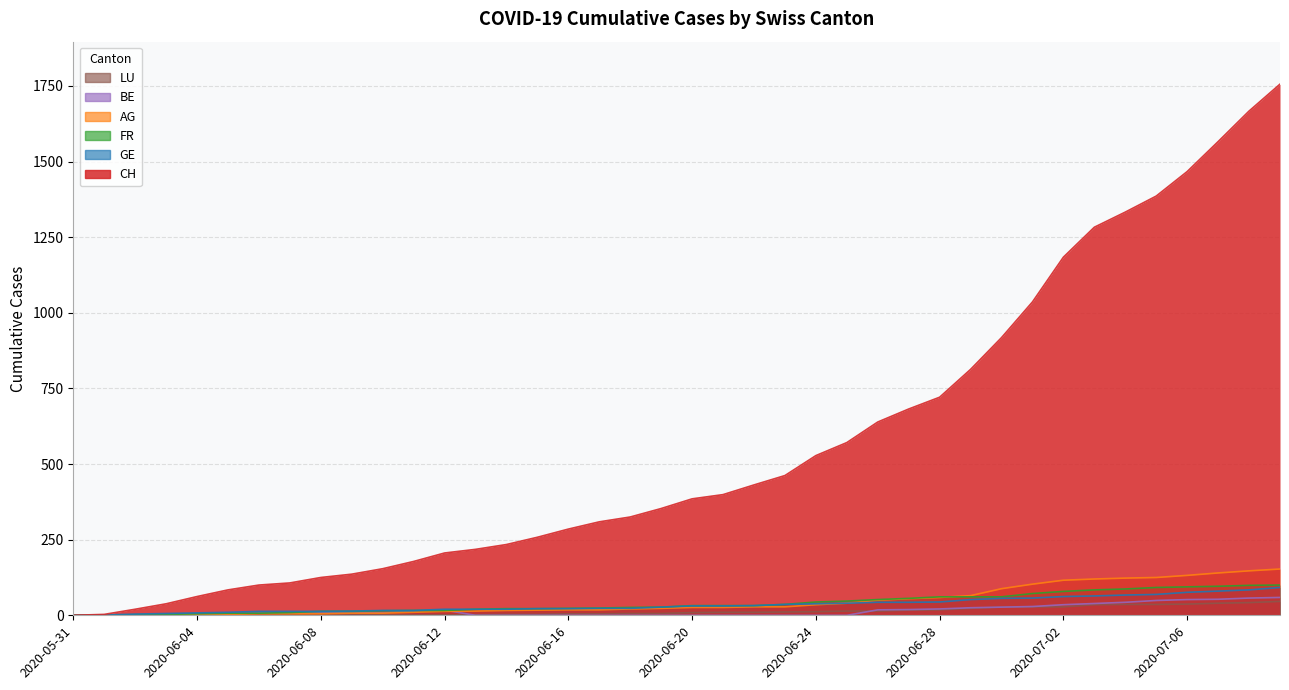

Does the chart display data point markers on the line(s)?

No